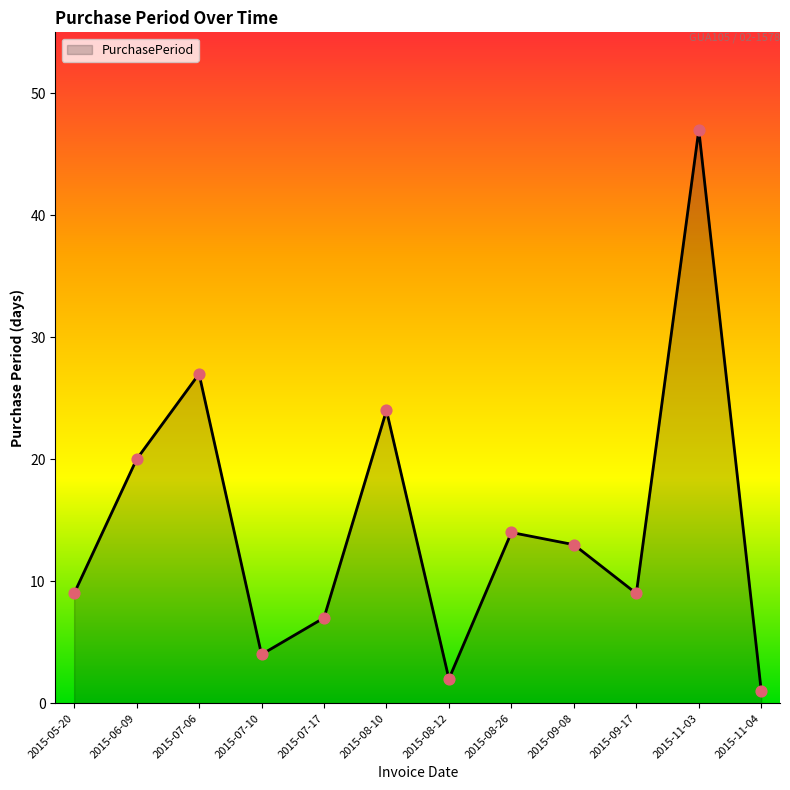

Which has a higher value, 2015-08-12 or 2015-06-09?

2015-06-09